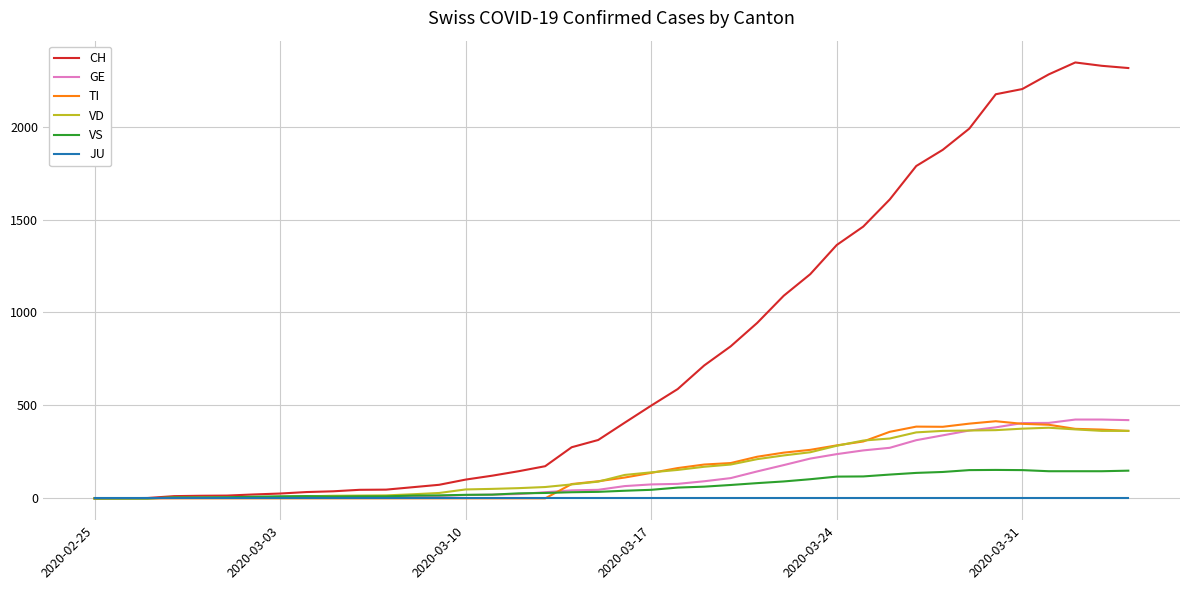

What is the maximum value for VD?

380